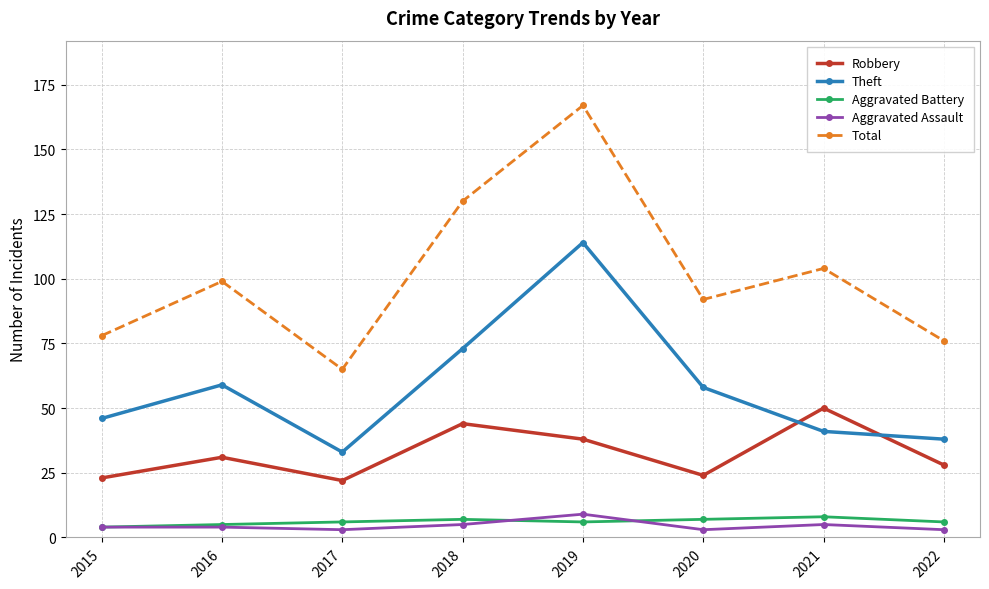

Between 2017 and 2018, which series saw the biggest shift?

Total